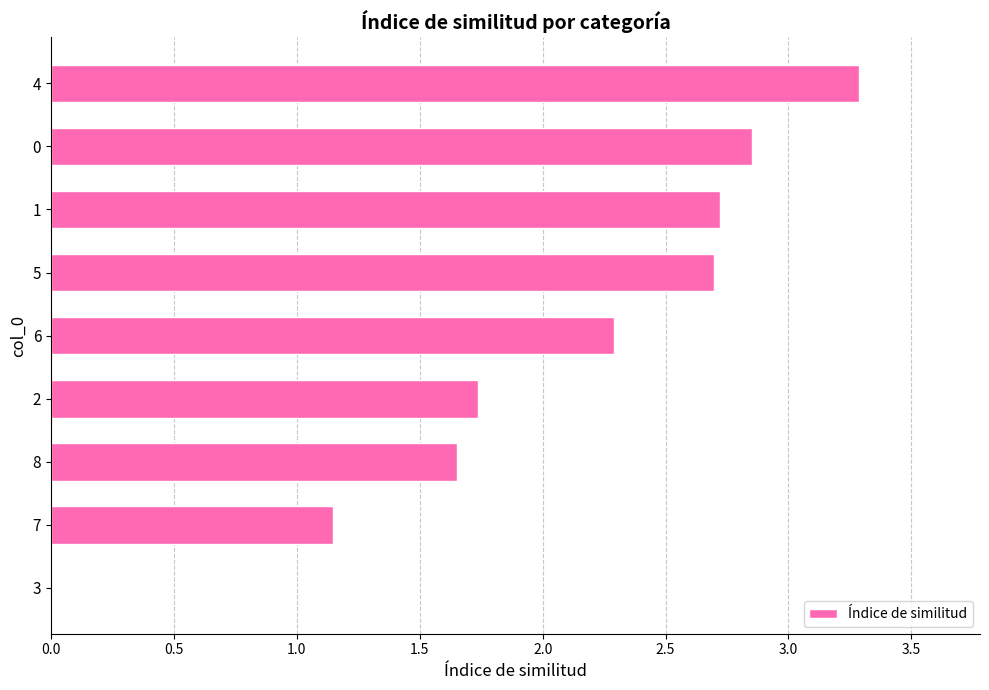

At which label is the value closest to 1?

7